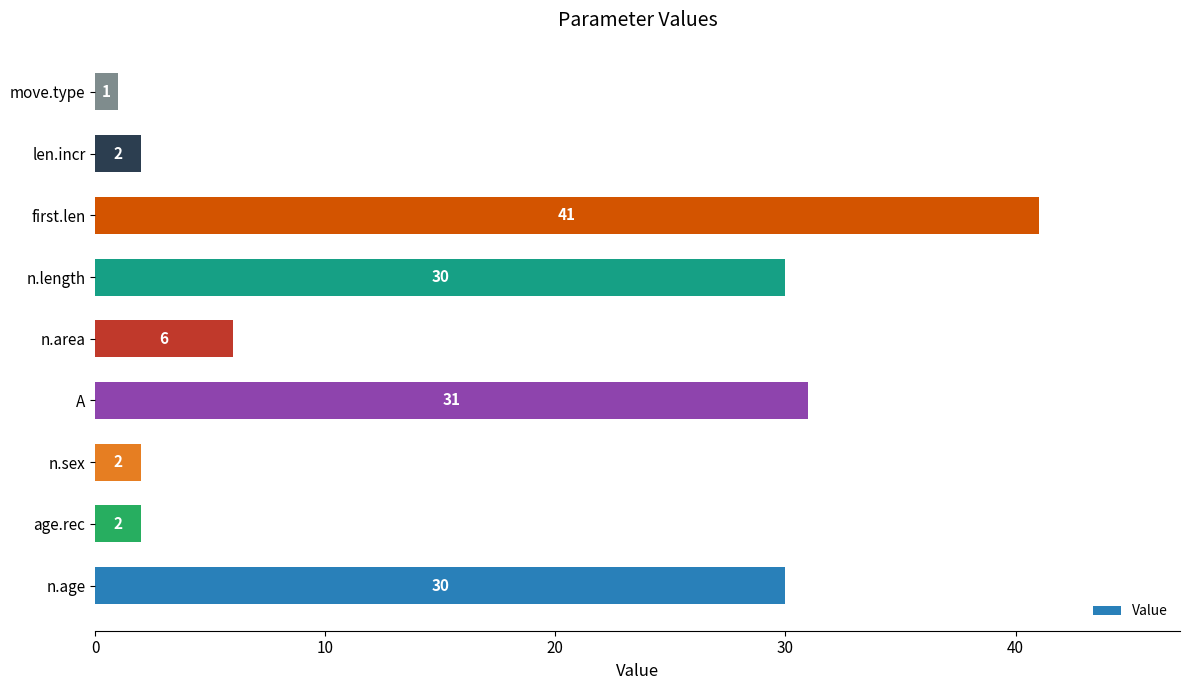

At which category does the chart reach its minimum across all series?

move.type